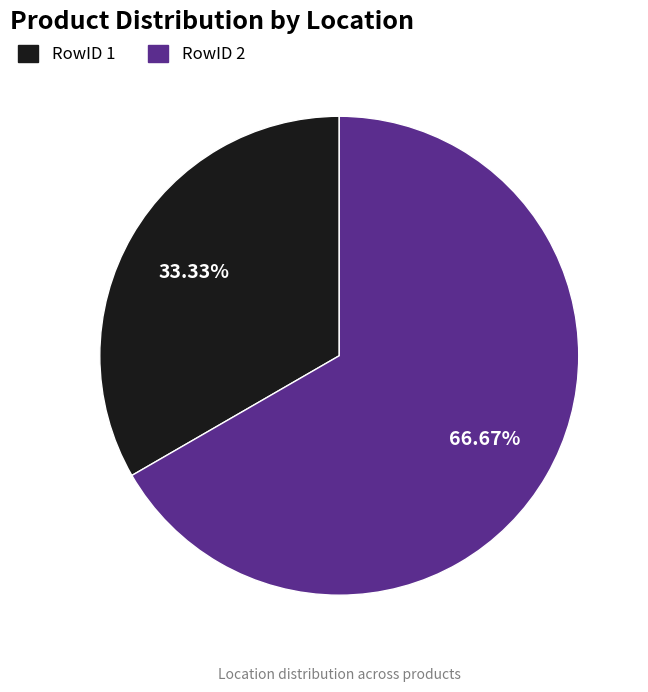

Approximately how many times larger is the value at RowID 1 compared to RowID 2?

0.5